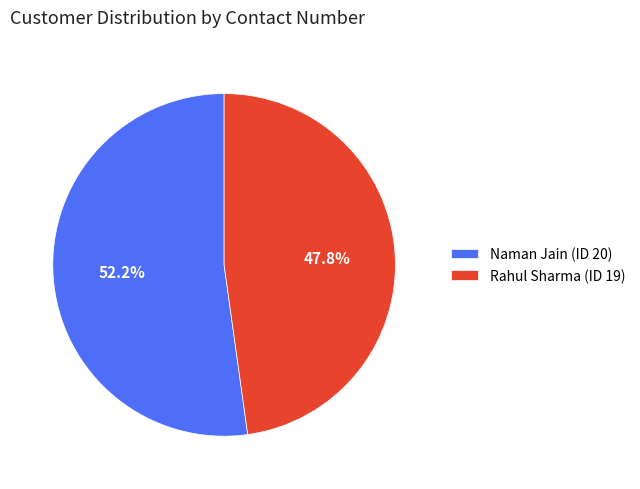

Between Rahul Sharma (ID 19) and Naman Jain (ID 20), which is larger?

Naman Jain (ID 20)